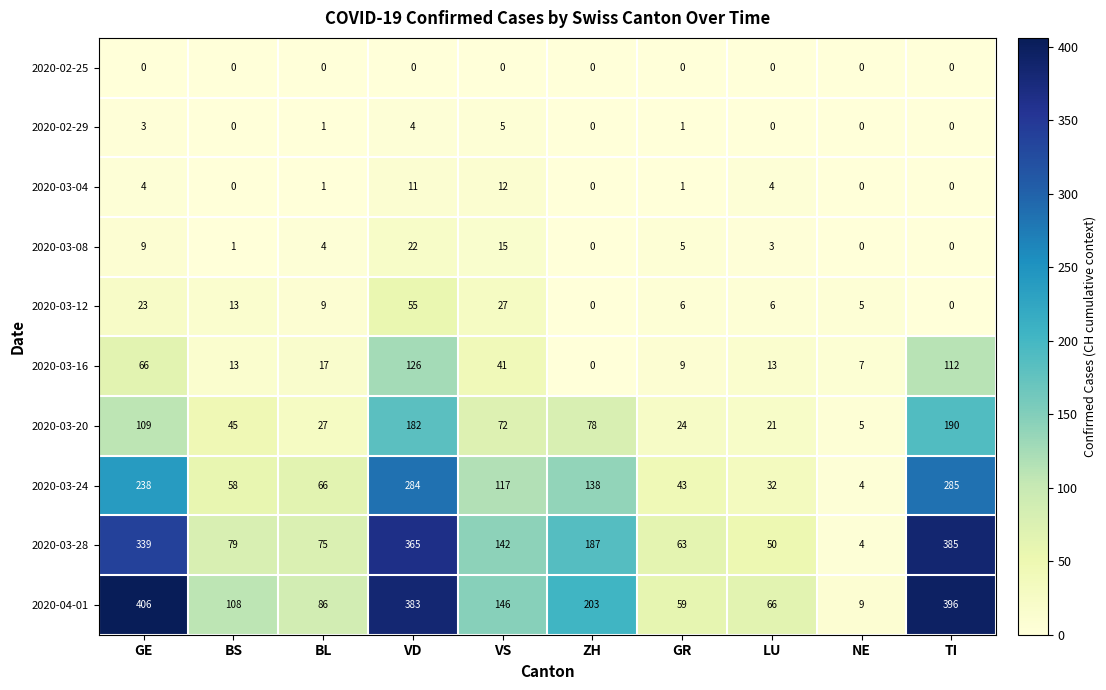

At how many categories does at least one series exceed 352?

3